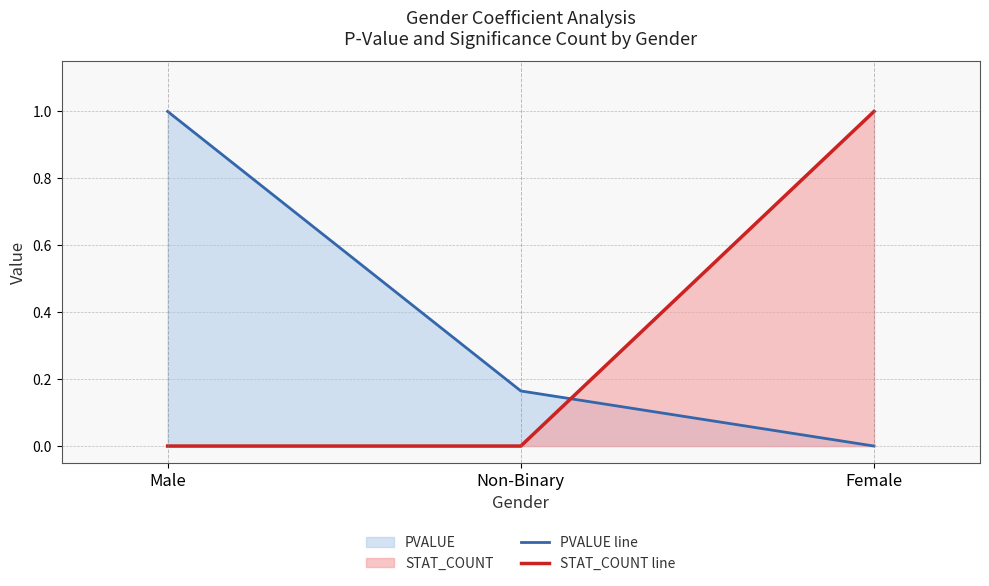

Which series has the widest spread of values?

PVALUE line